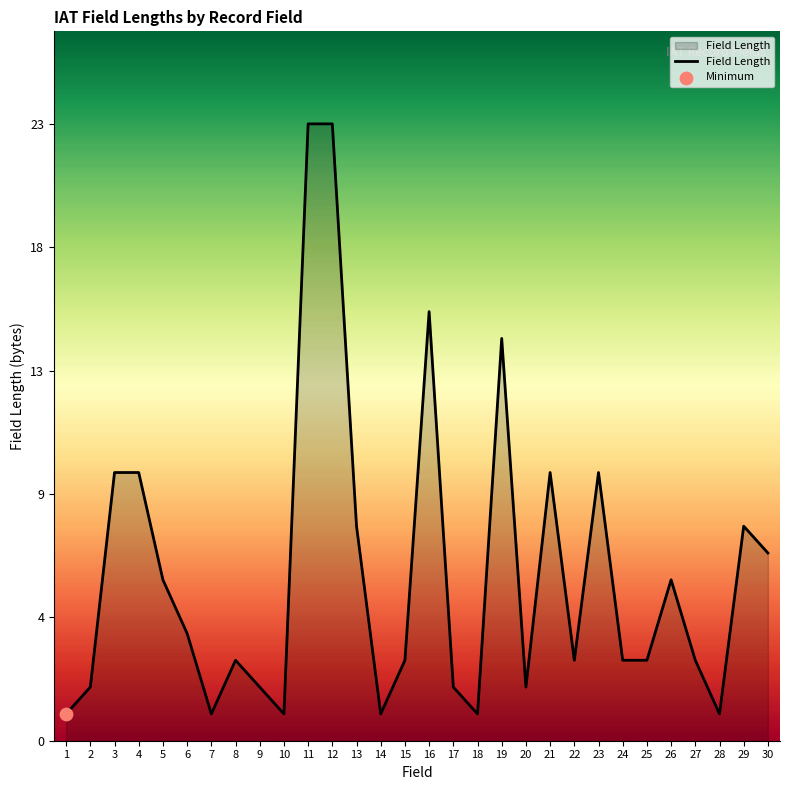

Is this an area chart (filled region under the line)?

Yes